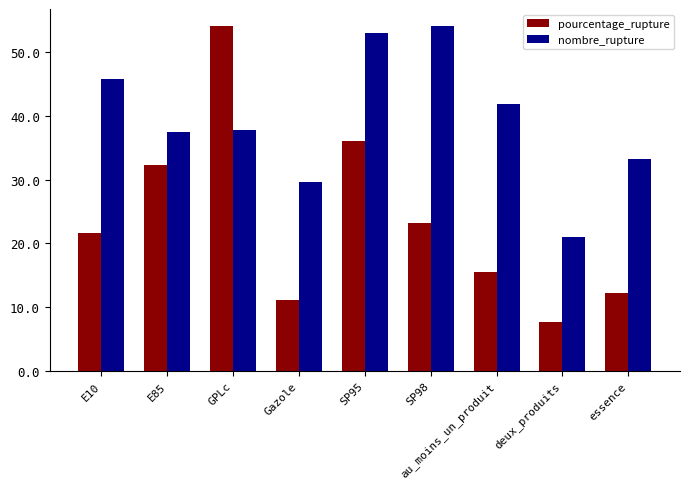

What are all the series names shown in the legend?

pourcentage_rupture, nombre_rupture